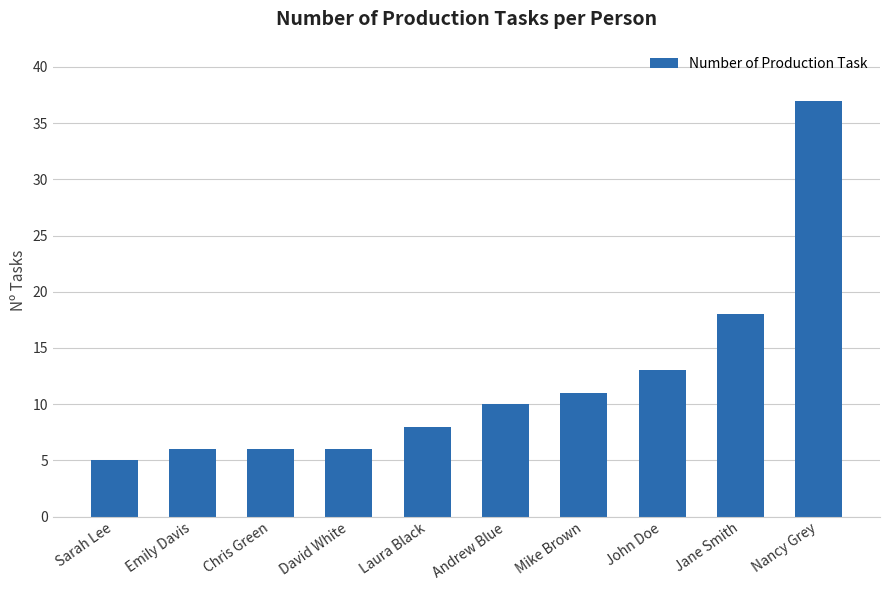

Where is the data nearest to the value 21?

Jane Smith